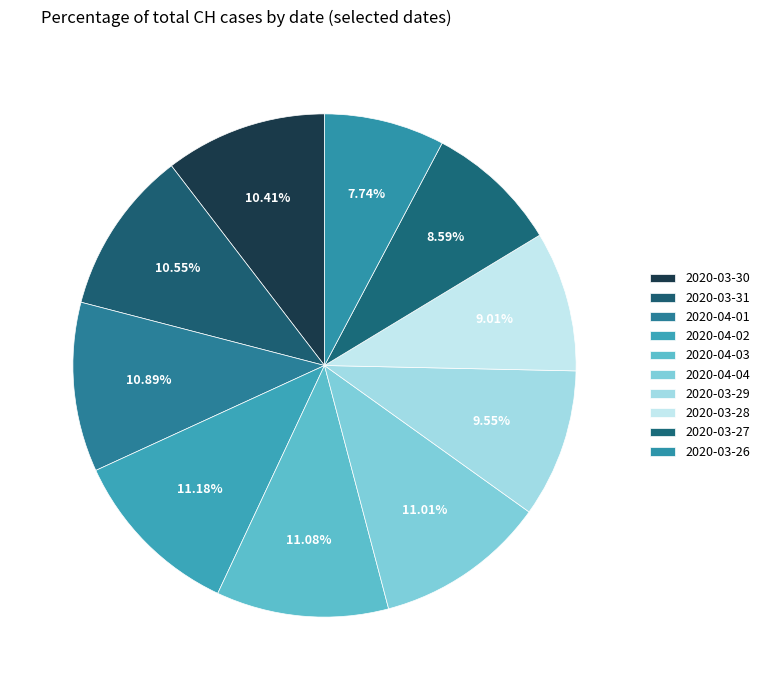

What percentage is the 2020-04-03 slice, to the nearest percent?

11%